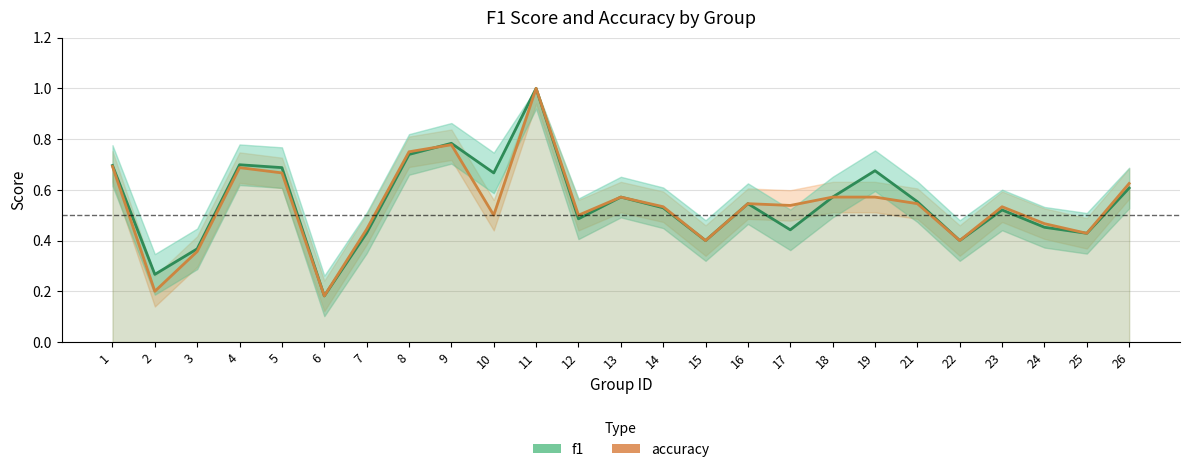

Does the chart display data point markers on the line(s)?

No